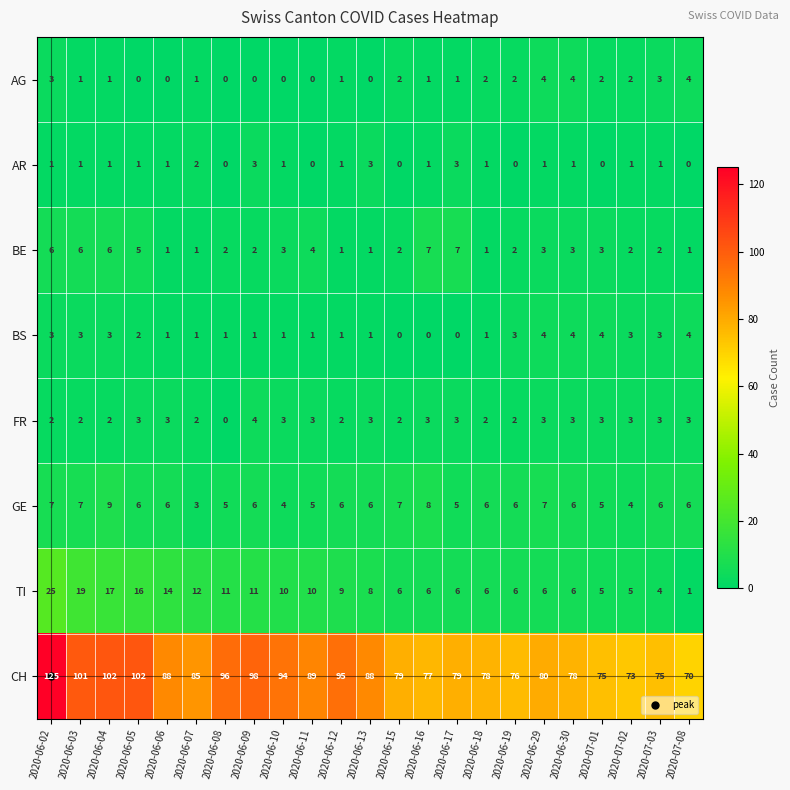

Count the number of categories in the chart.

23